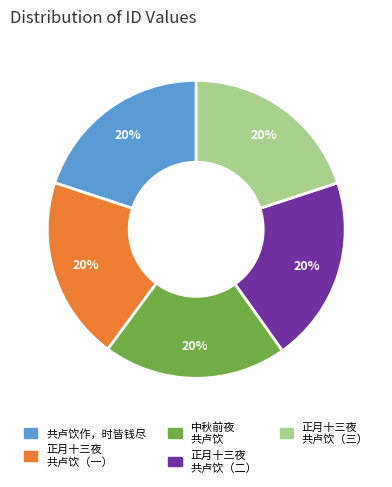

Does any single category account for the majority?

No